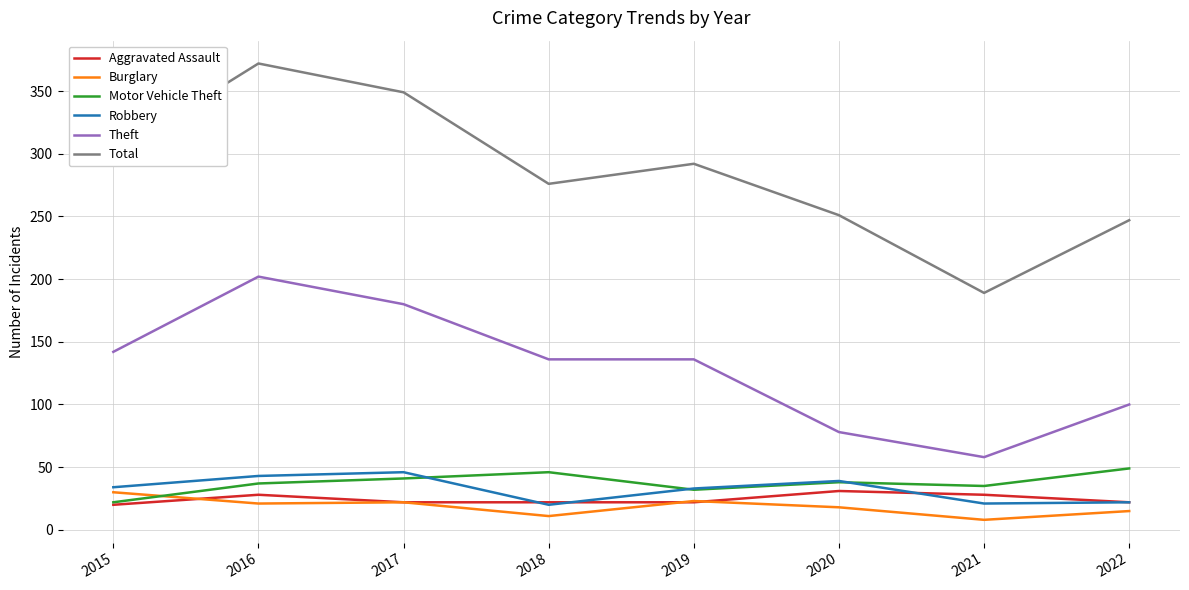

Does the chart have visible grid lines?

Yes